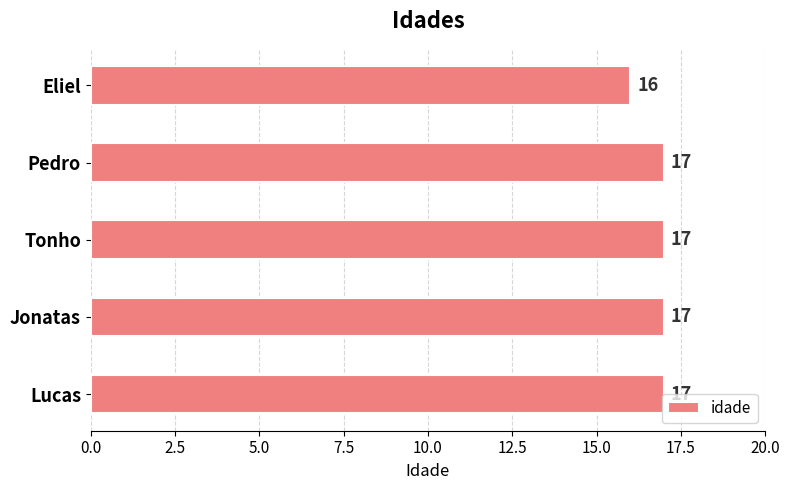

What is the sum of all values?

84